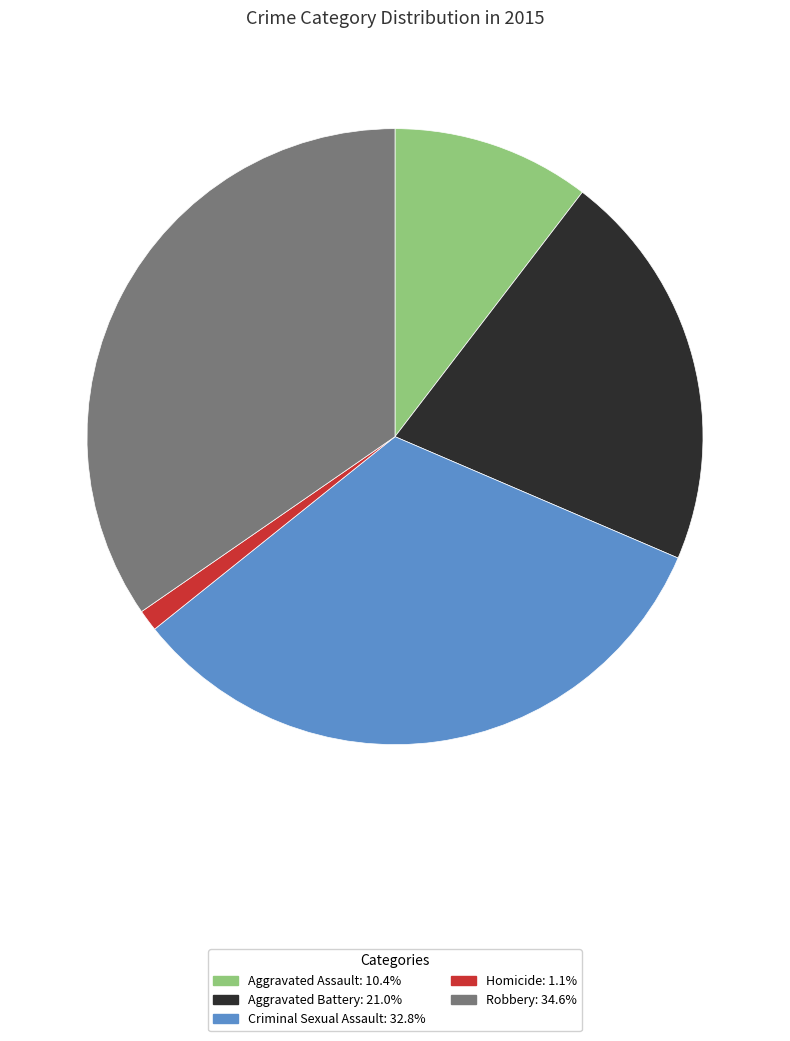

Count the number of slices in the pie.

5